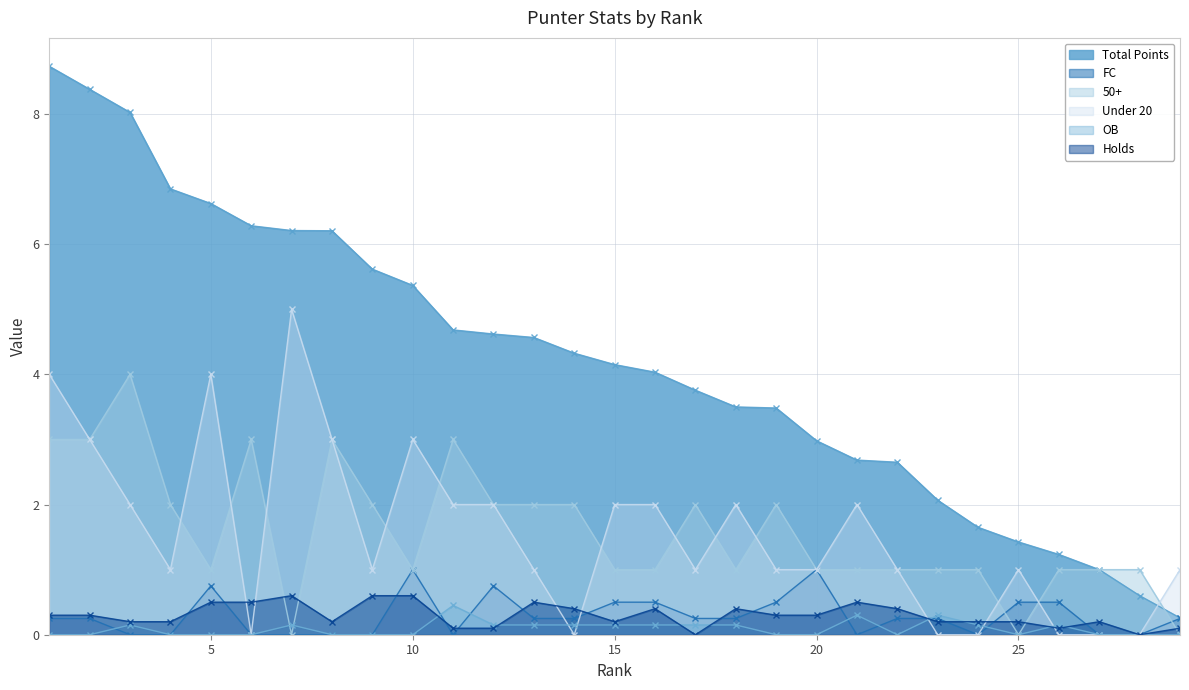

In Under 20, how many points are lower than both neighbors (excluding endpoints)?

5